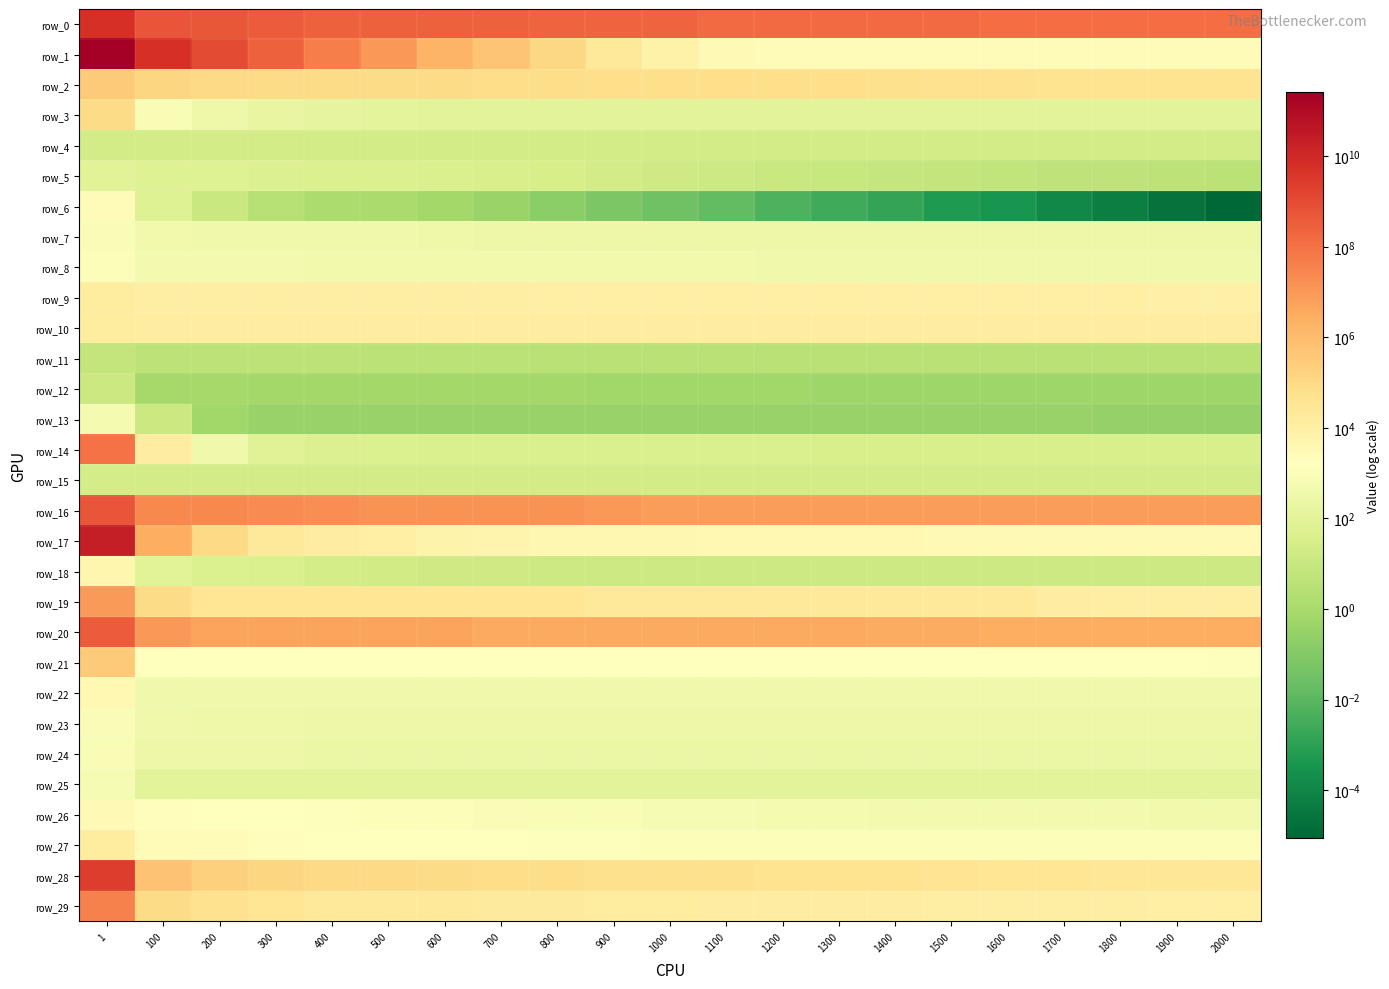

At which category is the sum across all series the highest?

1